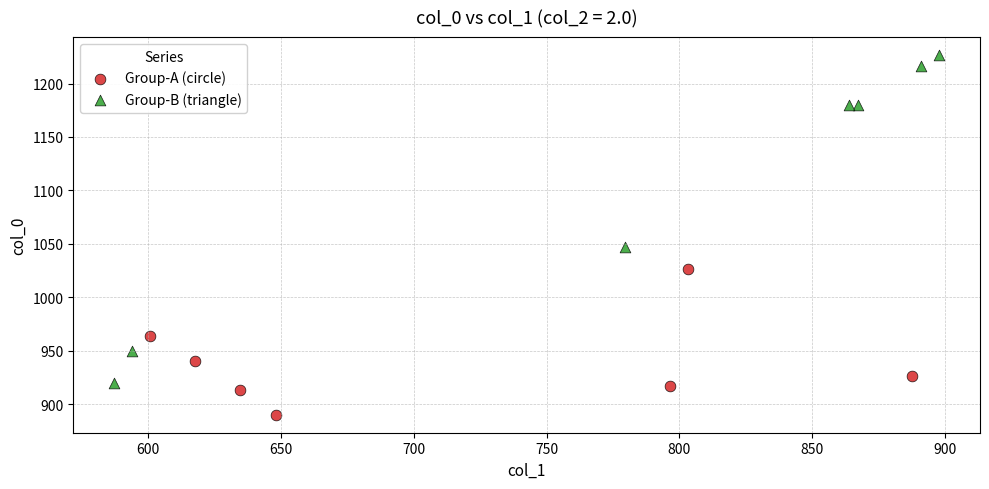

Which series has the widest spread of Y values?

Group-B (triangle)